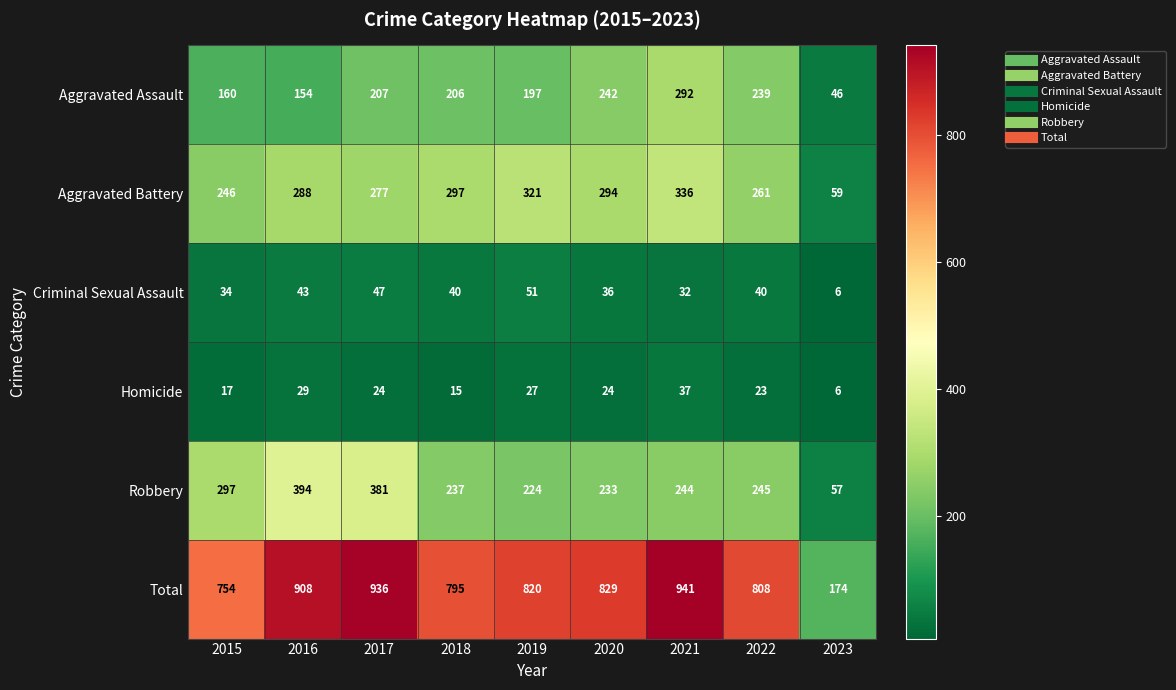

What is the difference between the highest and lowest values at 2017?

912